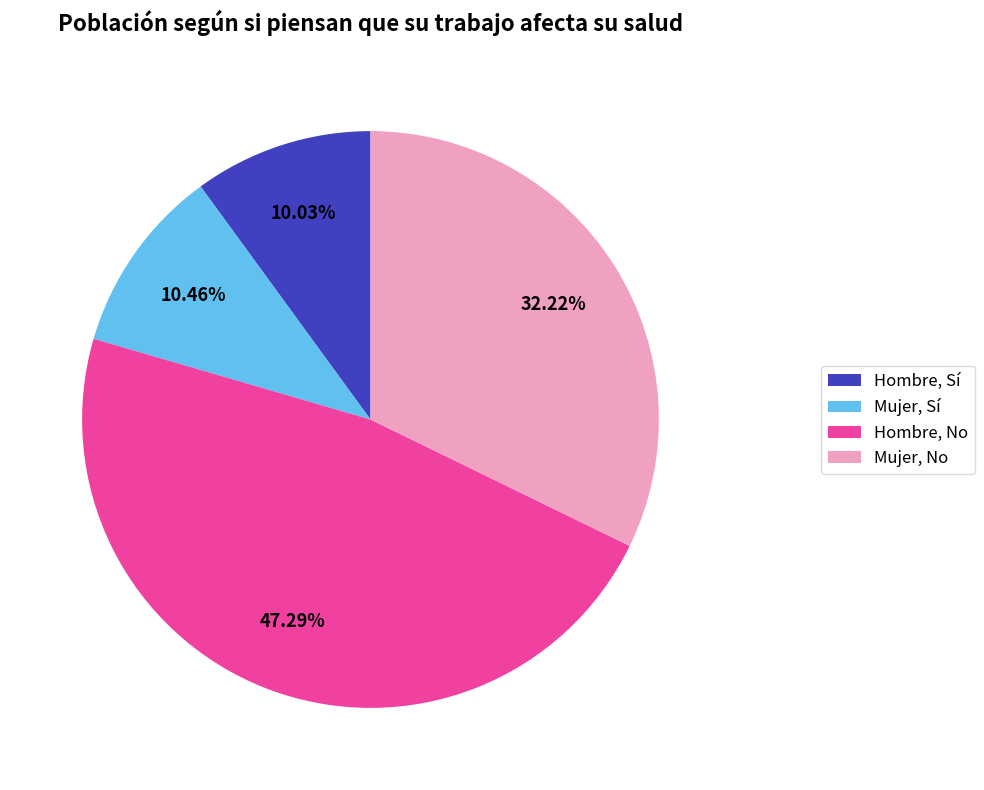

Does Mujer, Sí account for over 50% of the chart?

No